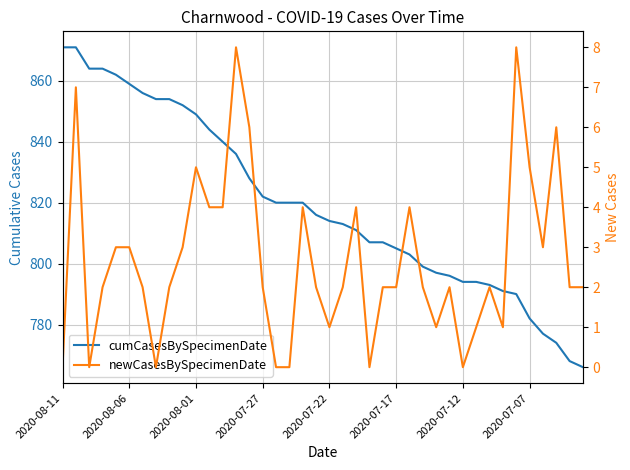

What is the average value of the cumCasesBySpecimenDate series?

820